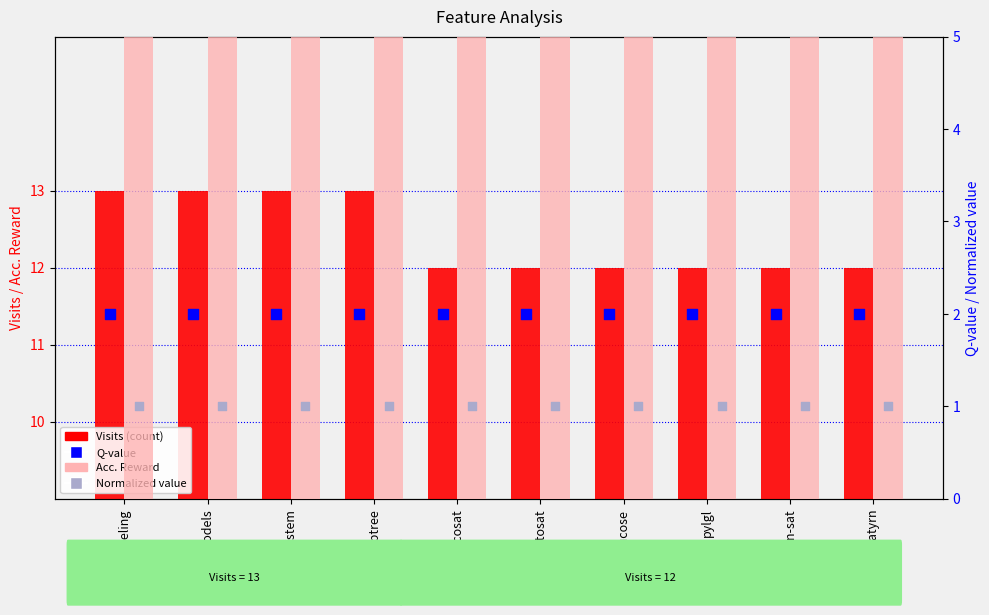

What are all the series names shown in the legend?

Visits (count), Acc. Reward, Q-value, Normalized value